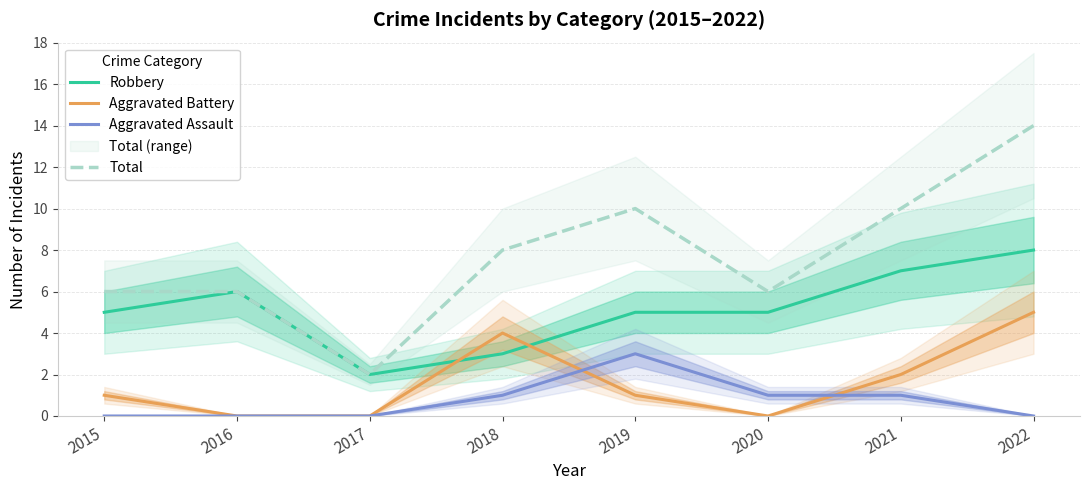

True or false: Aggravated Assault has more than 2 interior local peaks.

False